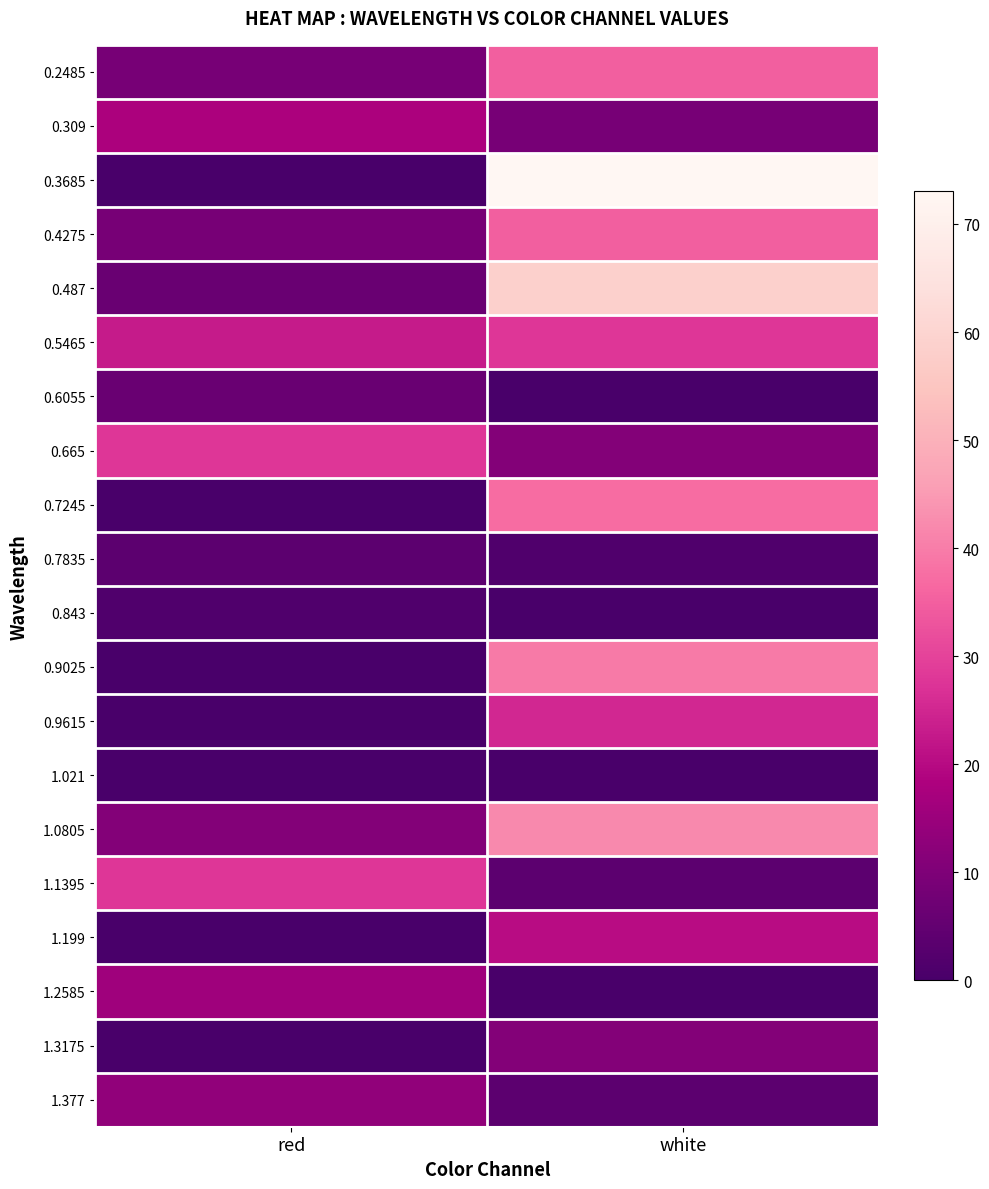

Reading right to left, what are all the values shown in this chart?

0.2485: white=34.9	red=8.6
0.309: white=8.6	red=18.1
0.3685: white=73.0	red=0.0
0.4275: white=34.9	red=8.6
0.487: white=58.7	red=6.2
0.5465: white=27.7	red=22.9
0.6055: white=0.0	red=6.2
0.665: white=11.0	red=27.7
0.7245: white=37.2	red=0.0
0.7835: white=1.4	red=3.8
0.843: white=0.0	red=1.4
0.9025: white=39.6	red=0.0
0.9615: white=25.3	red=0.0
1.021: white=0.0	red=0.0
1.0805: white=42.0	red=11.0
1.1395: white=3.8	red=27.7
1.199: white=20.5	red=0.0
1.2585: white=0.0	red=15.8
1.3175: white=11.0	red=0.0
1.377: white=3.8	red=13.4